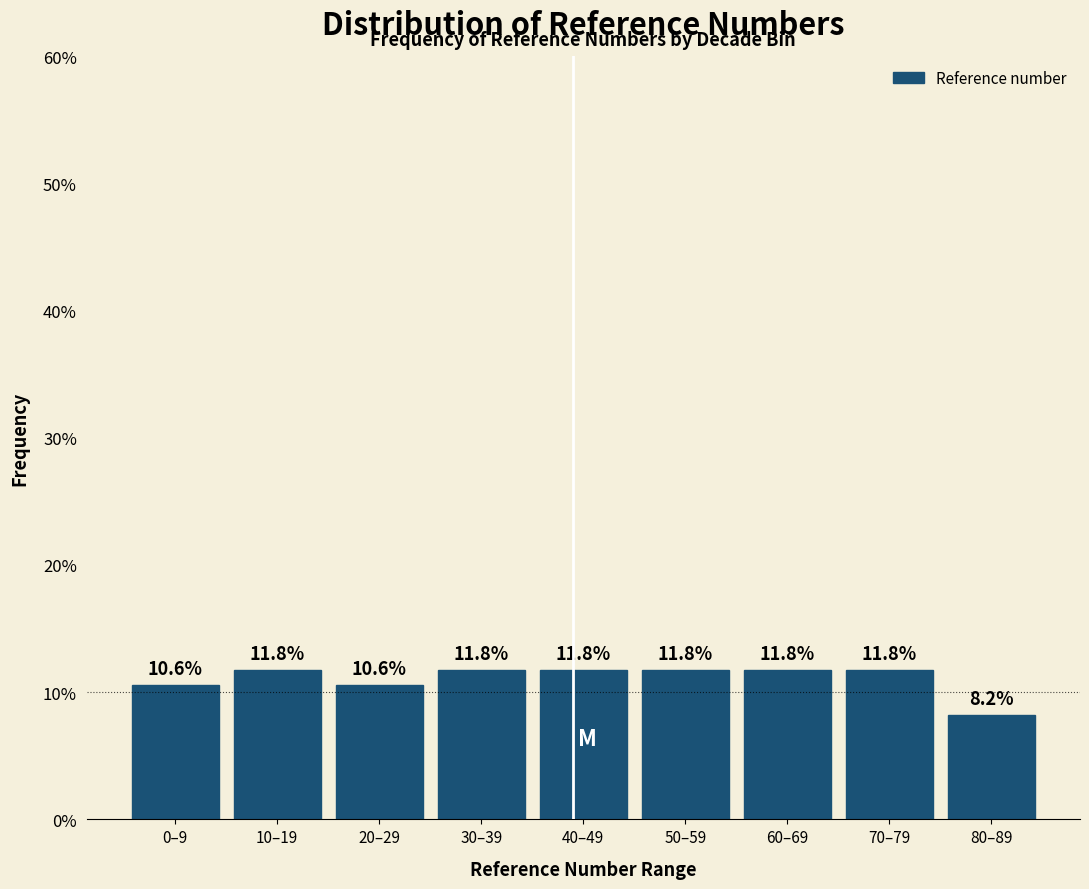

Reading right to left, what are all the values shown in this chart?

80–89=8.2	70–79=11.8	60–69=11.8	50–59=11.8	40–49=11.8	30–39=11.8	20–29=10.6	10–19=11.8	0–9=10.6